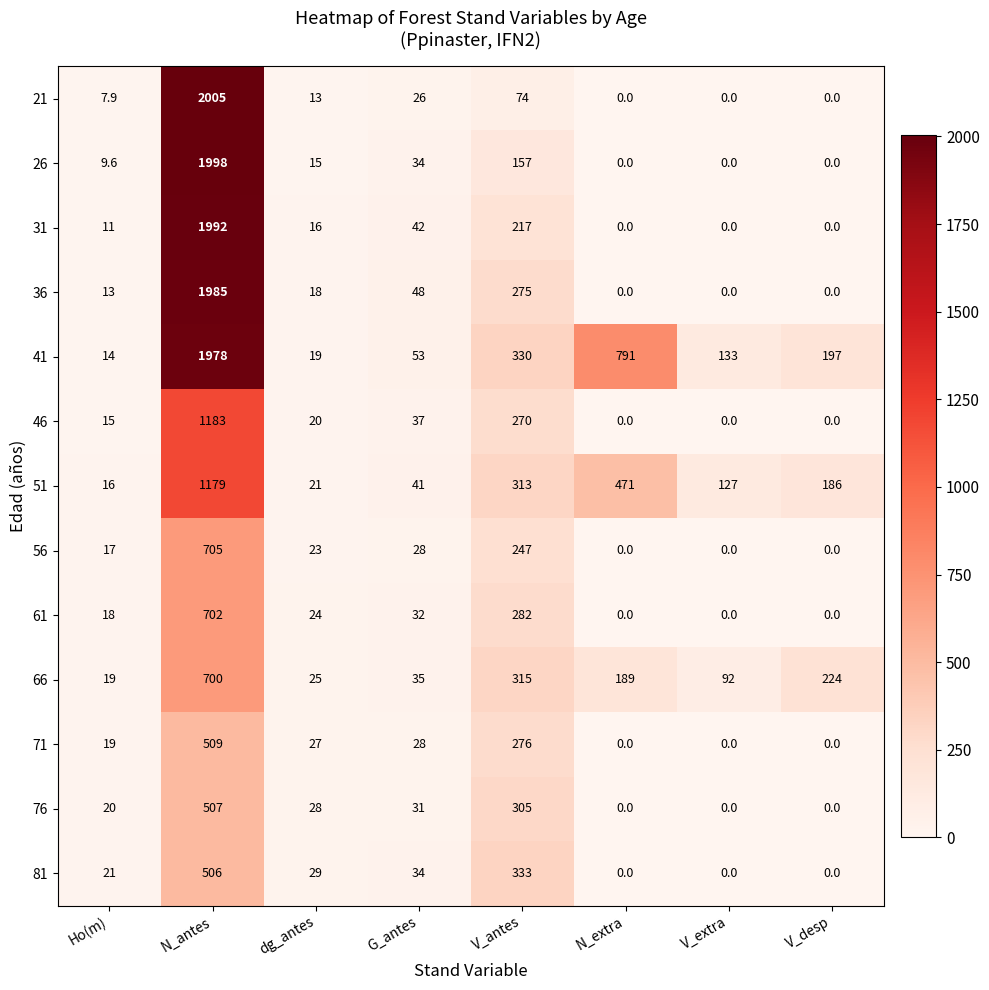

Which series has the largest total across all categories?

41